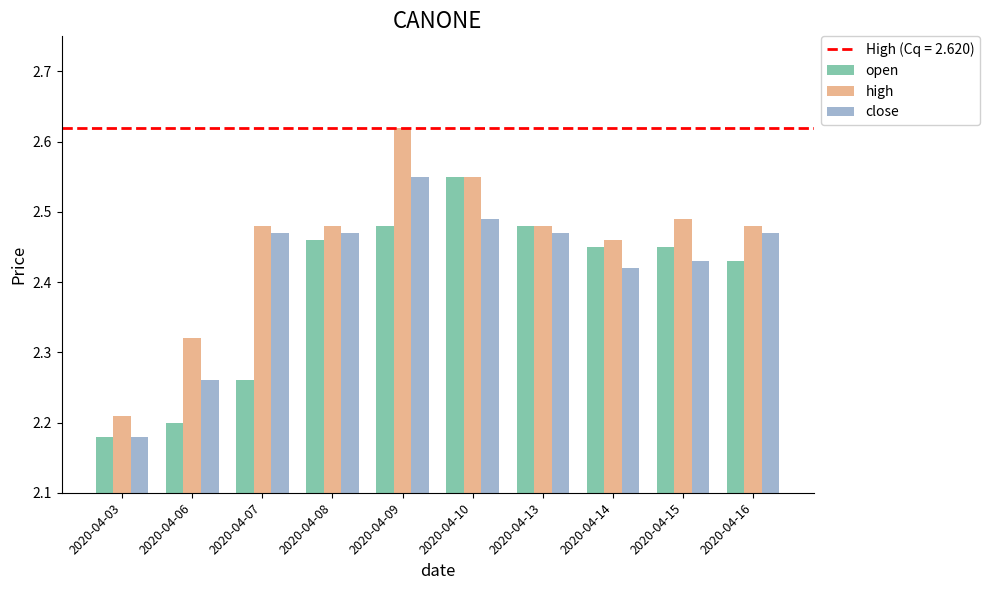

Which series has the widest spread of values?

high